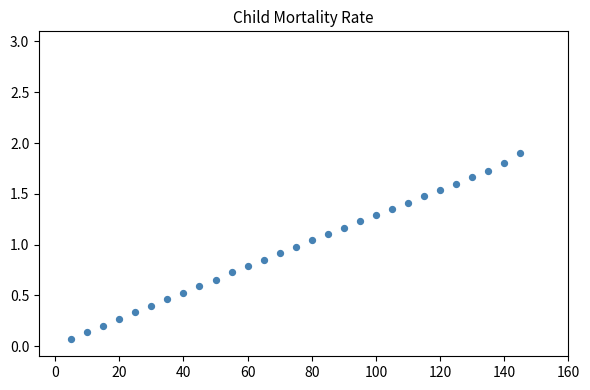

What is the range of X values (max minus min)?

140.0